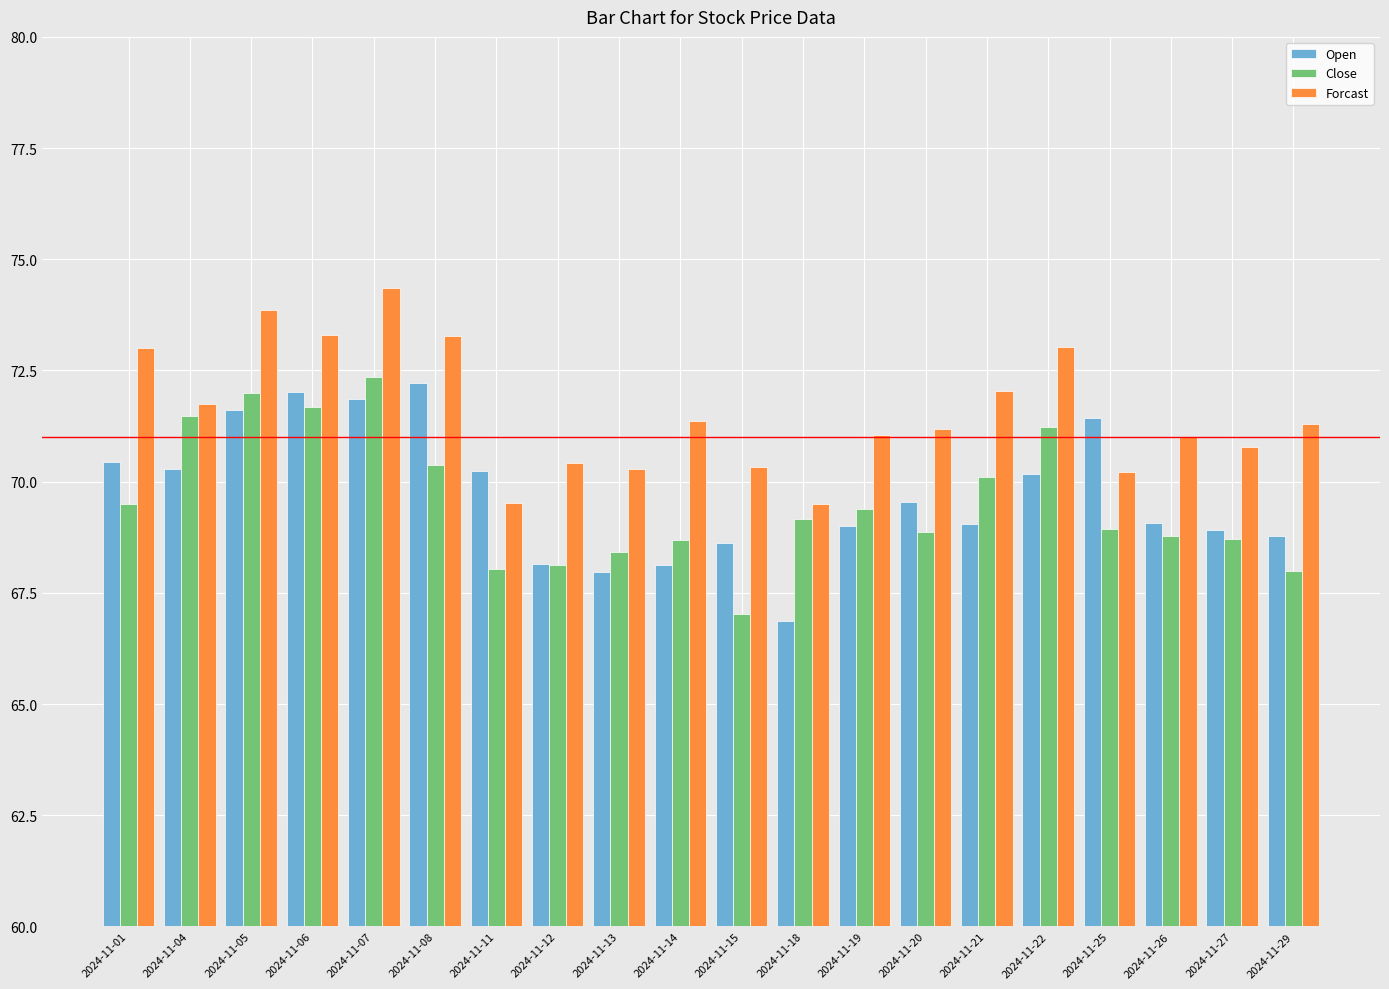

What is the spread (max minus min) of values at 2024-11-08?

2.9